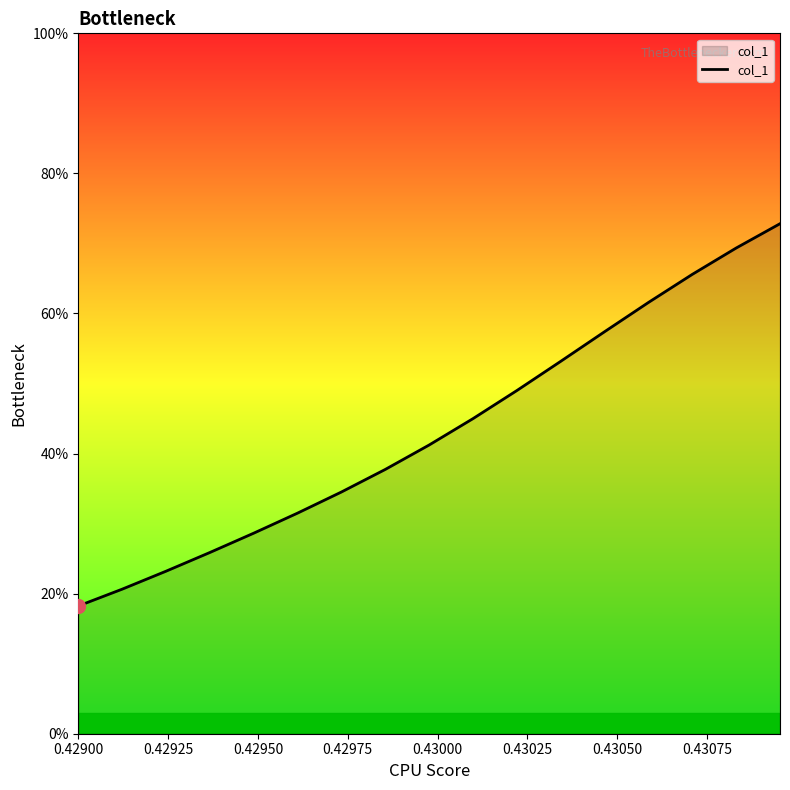

Is this an area chart (filled region under the line)?

Yes